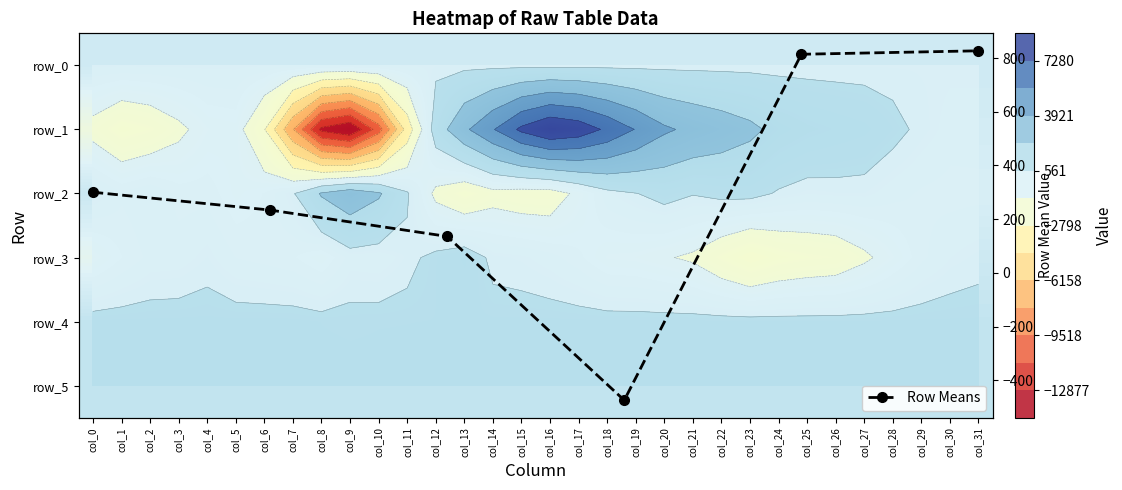

What is the difference between the maximum and minimum values in the row_3 series?

3860.0